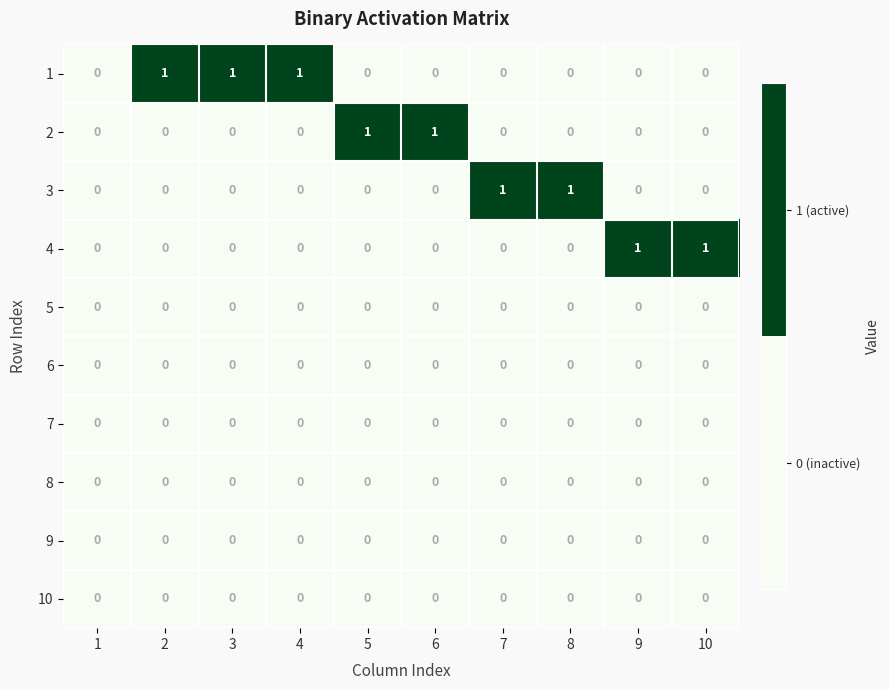

Is it true that 5 equals 0 at 10?

True